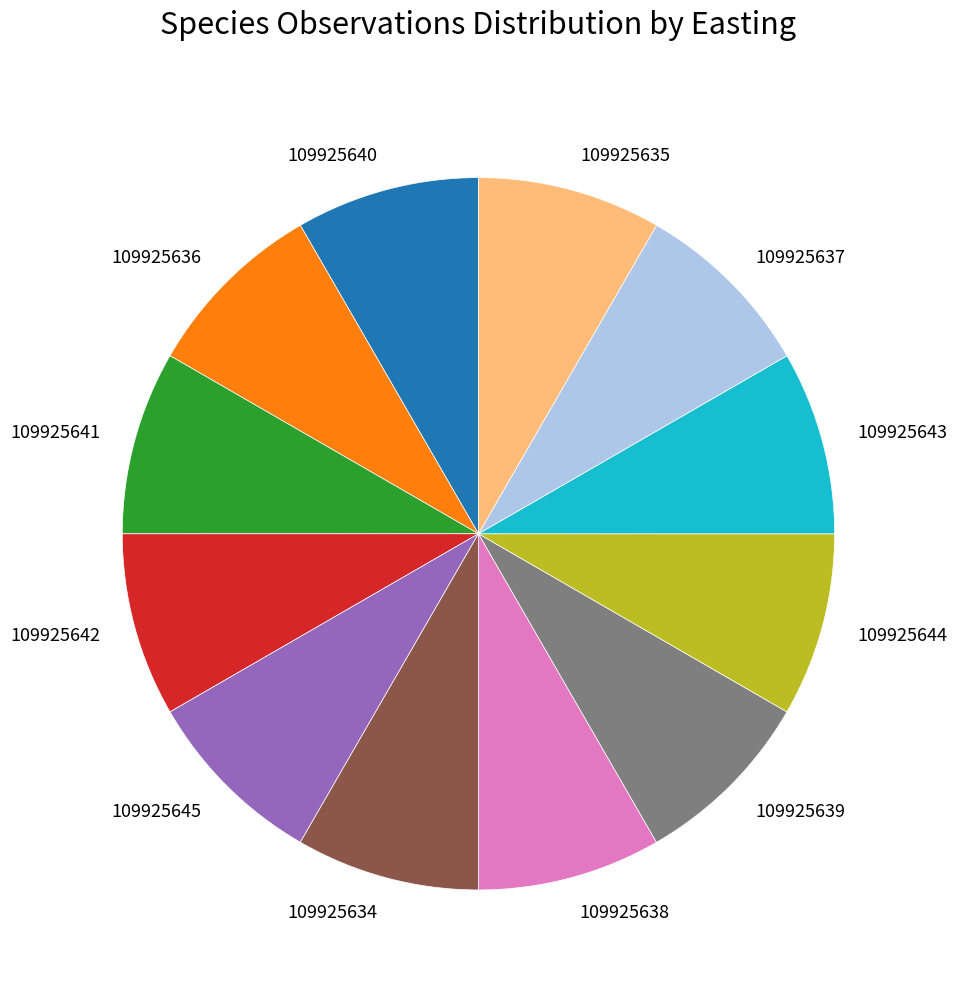

Approximately how many times larger is the value at 109925643 compared to 109925636?

1.0